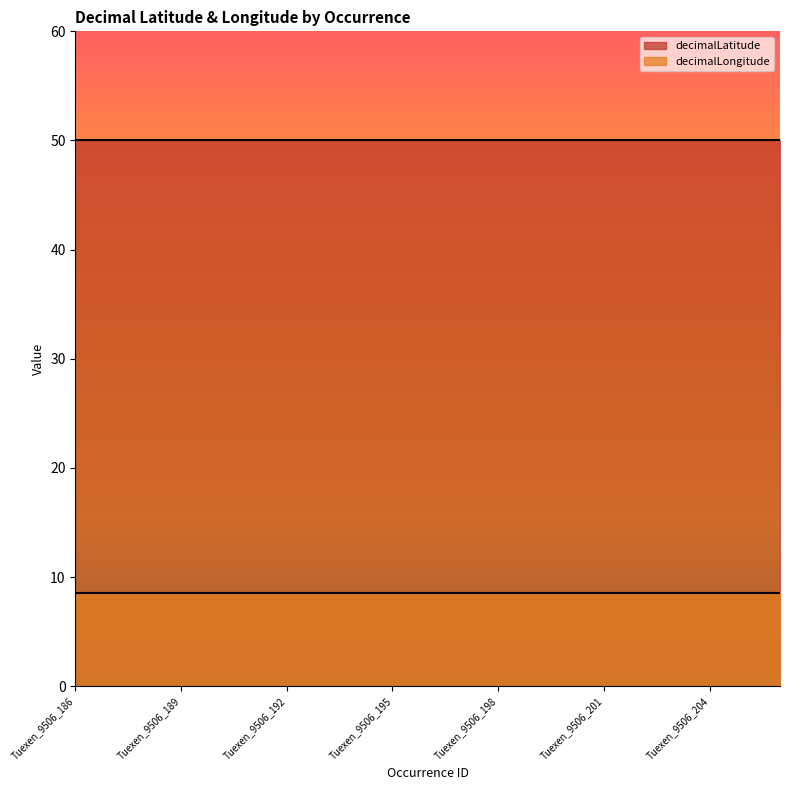

What is the maximum value shown in the chart?

50.1